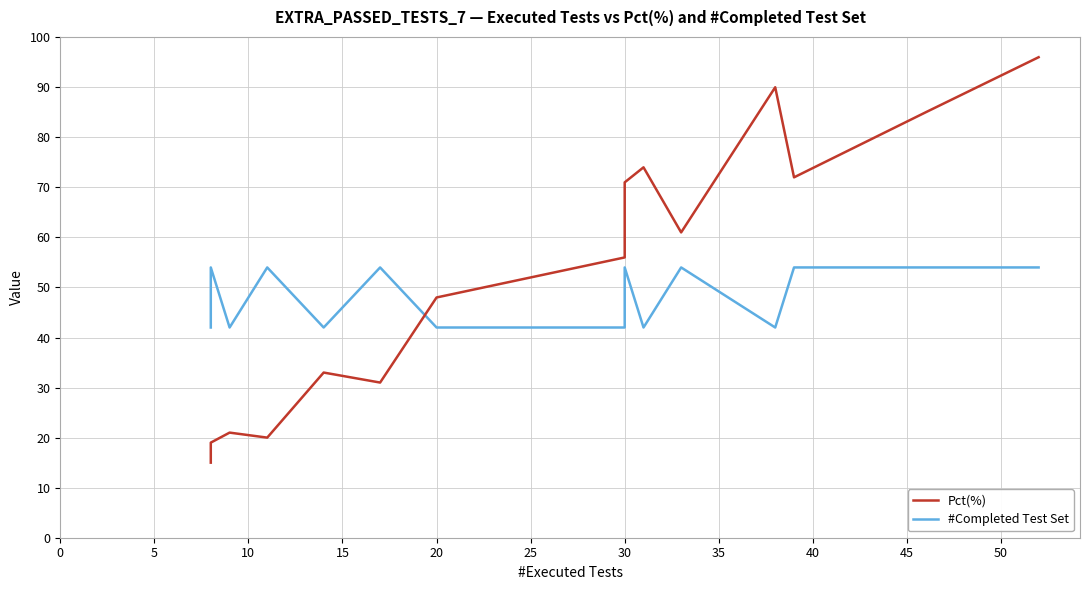

True or false: Pct(%) and #Completed Test Set cross at least once.

True